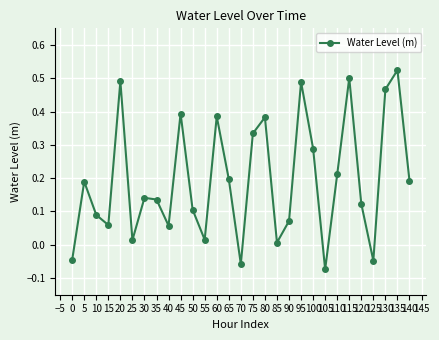

Which has a higher value, 90 or 5?

5